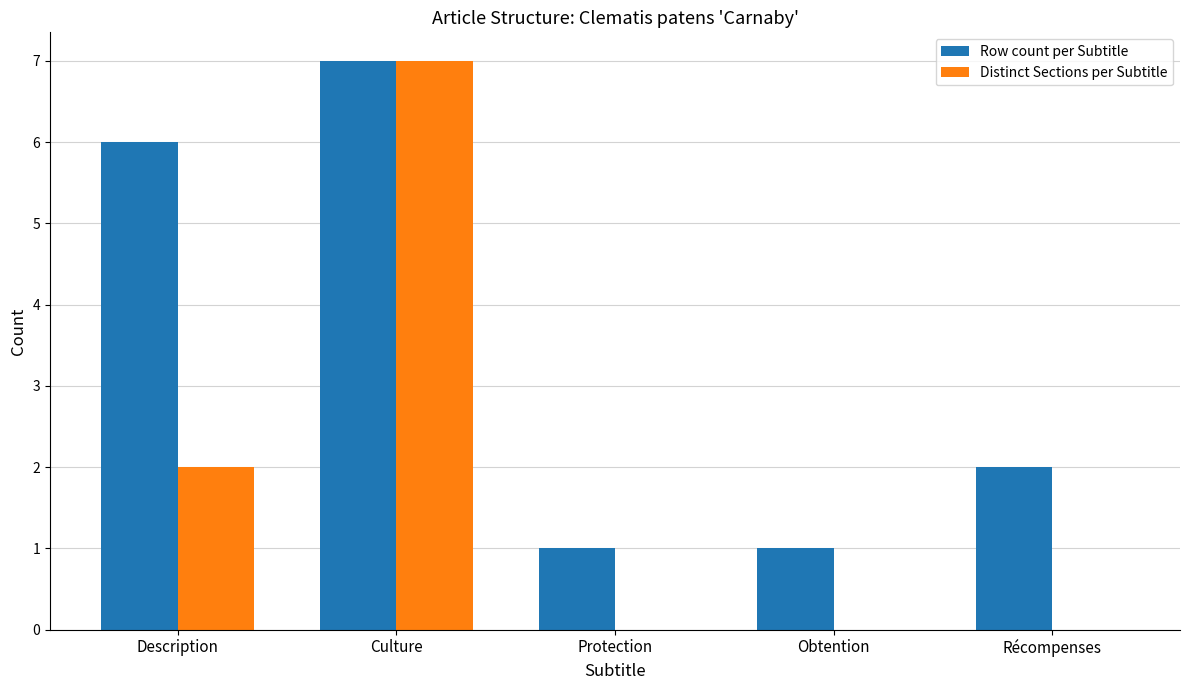

What is the sum of the Row count per Subtitle values at Protection and Culture?

8